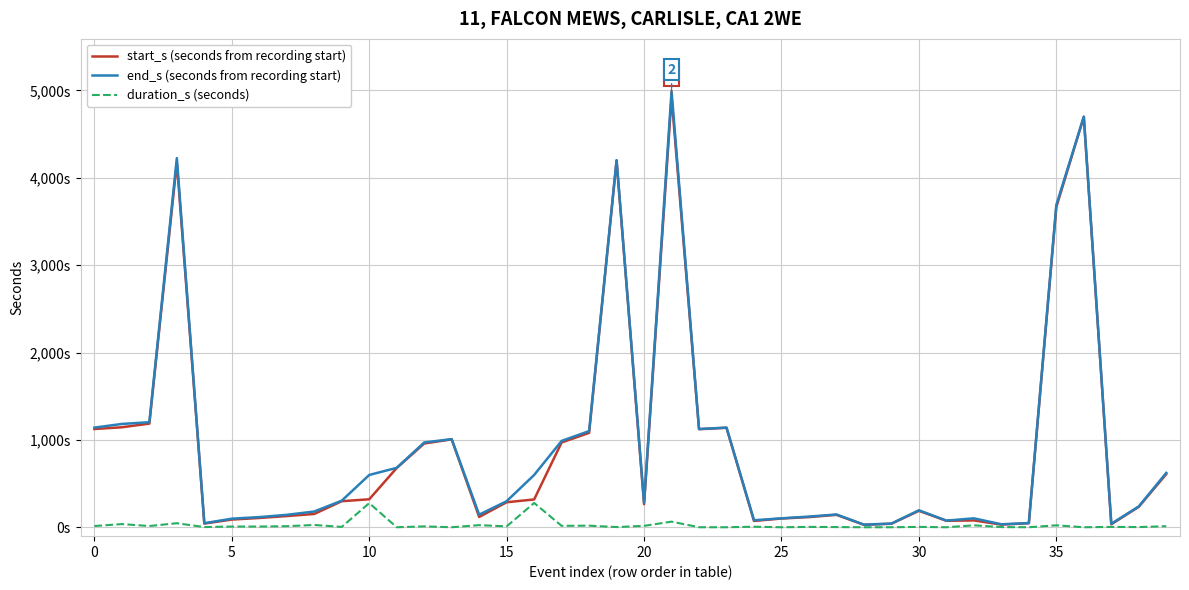

What are all the series names shown in the legend?

start_s (seconds from recording start), end_s (seconds from recording start), duration_s (seconds)